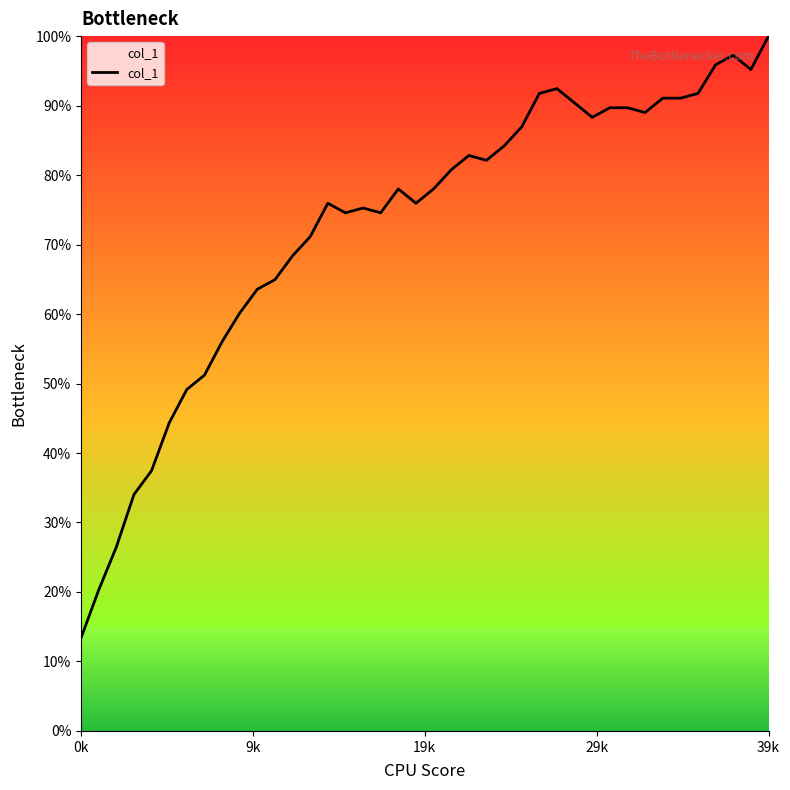

Reading left to right, transcribe all the data shown in this chart.

13.4	20.3	26.5	34.0	37.5	44.3	49.1	51.2	56.0	60.1	63.6	64.9	68.4	71.1	75.9	74.6	75.3	74.6	78.0	75.9	78.0	80.8	82.8	82.1	84.2	86.9	91.8	92.4	90.4	88.3	89.7	89.7	89.0	91.1	91.1	91.8	95.9	97.3	95.2	100.0